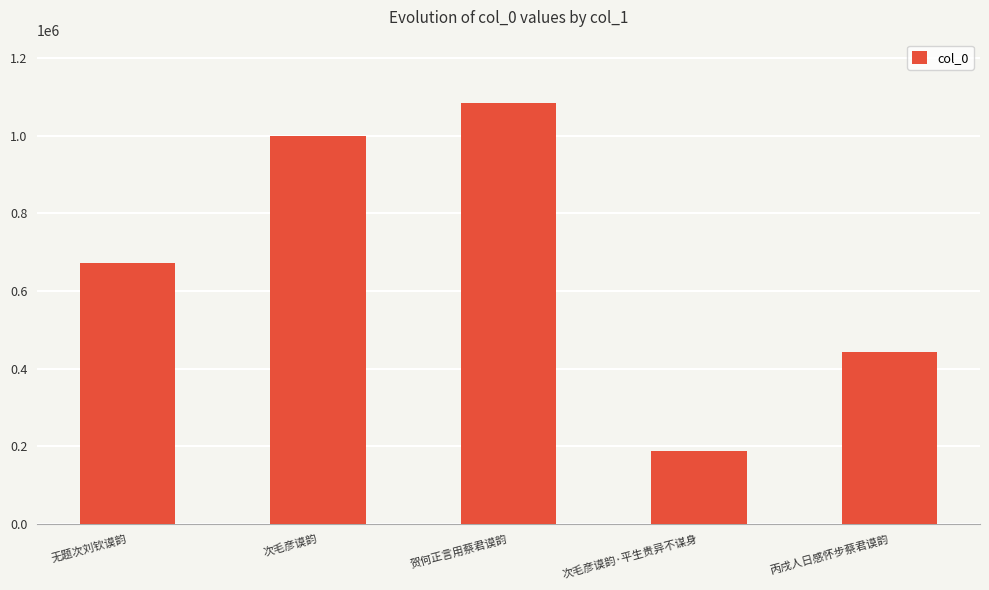

Which label corresponds to the largest value in the chart?

贺何正言用蔡君谟韵